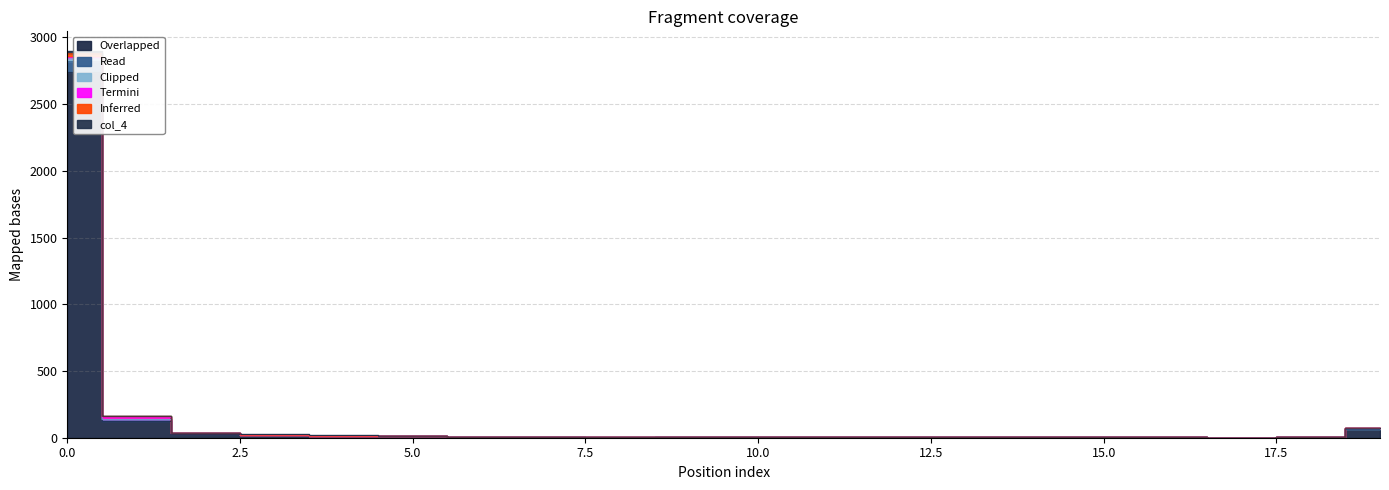

At how many categories does at least one series exceed 1142?

1